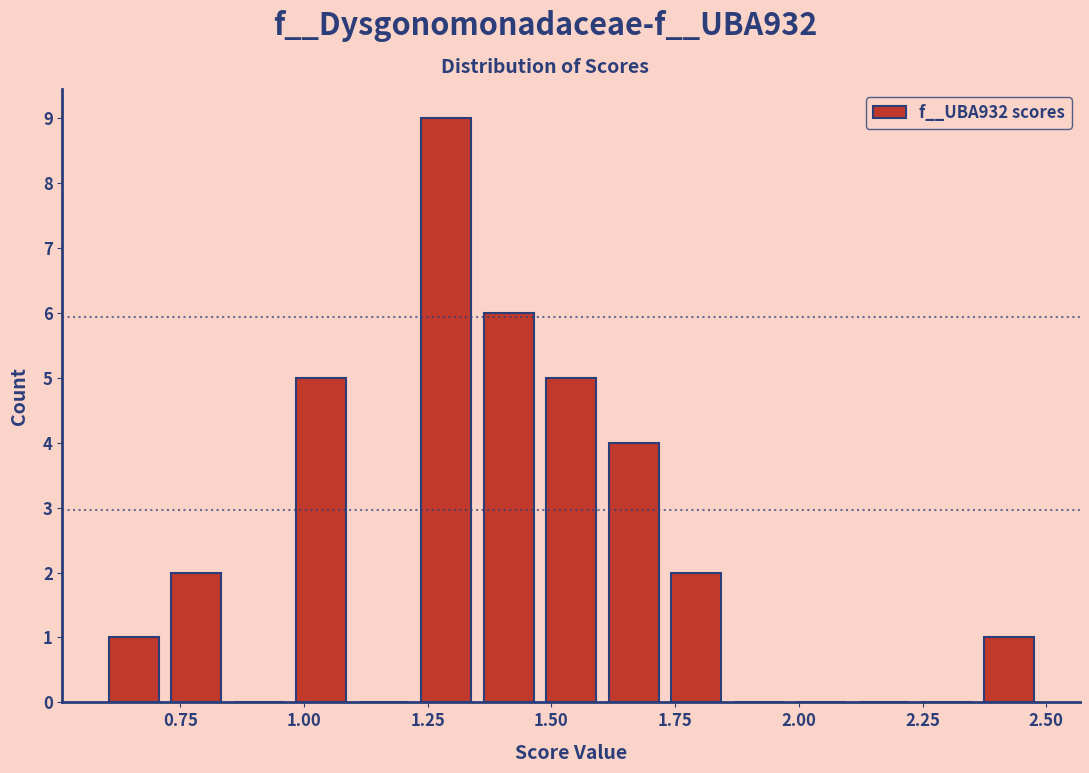

Around what value on the x-axis is the tallest bar? Give the approximate position of its centre, as read against the axis.

1.30